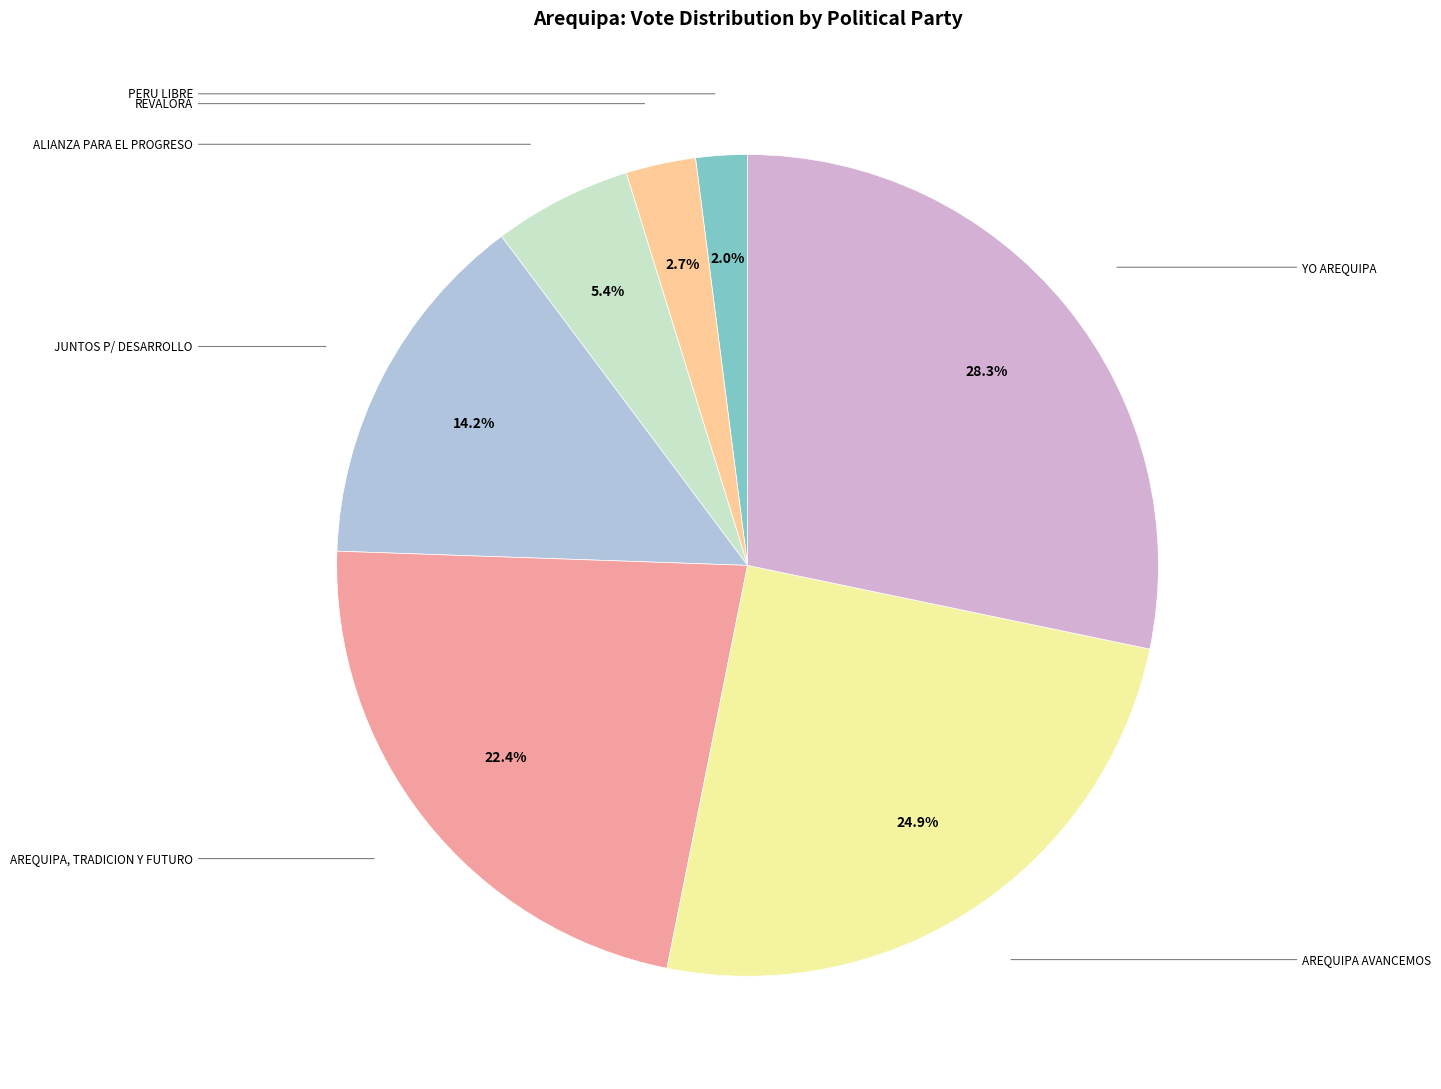

Is there a majority slice in this chart?

No